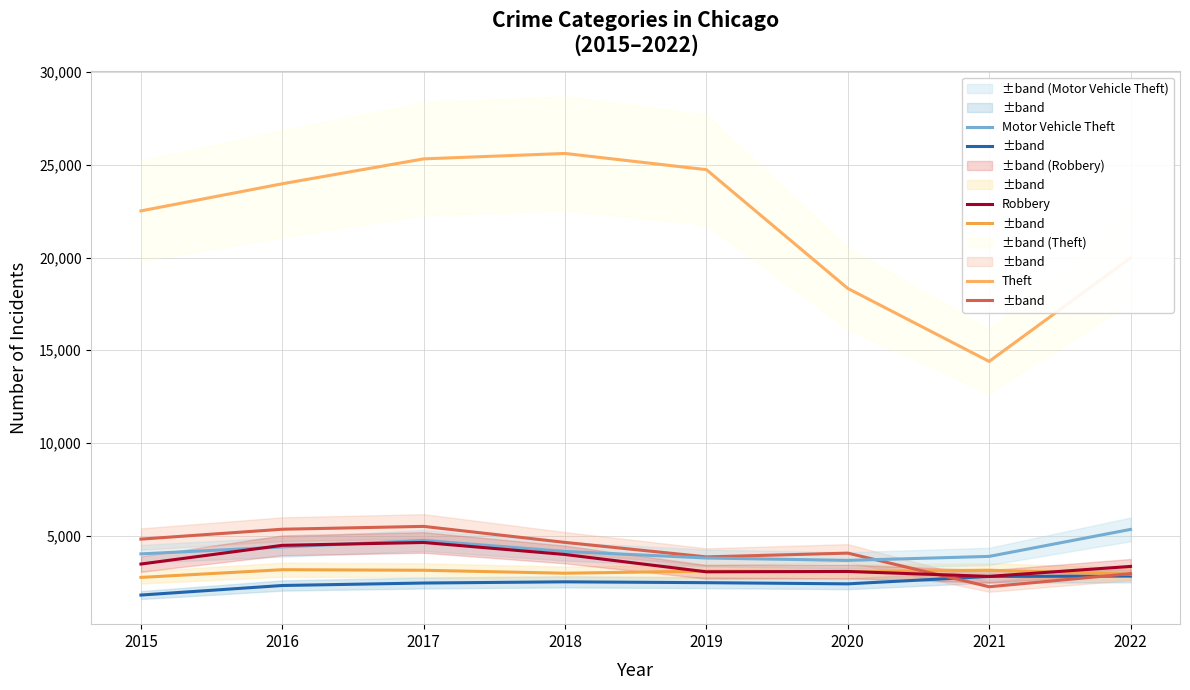

Does the chart display data point markers on the line(s)?

No